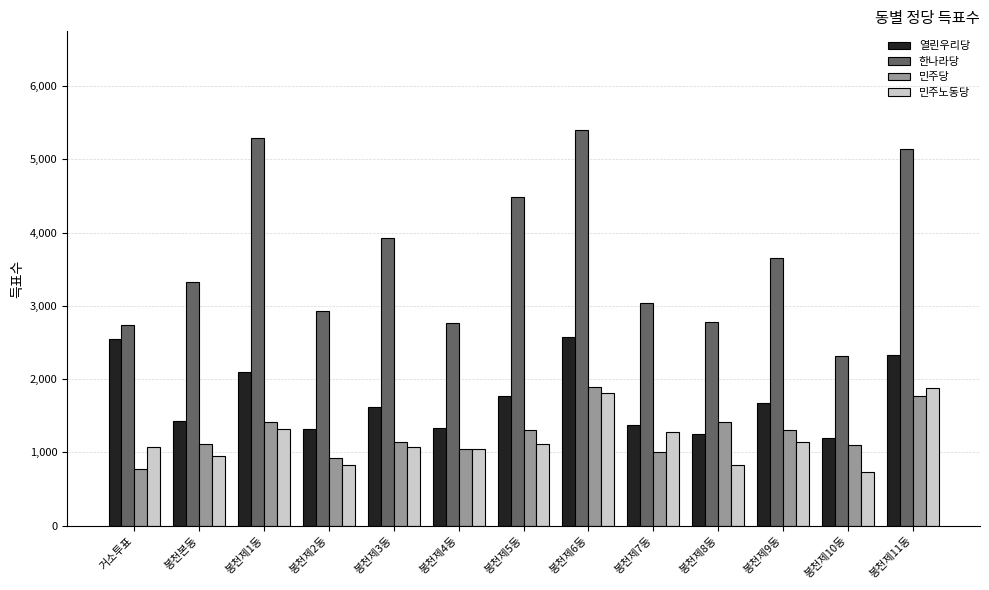

Is it true that 한나라당 equals 2769 at 봉천제4동?

True